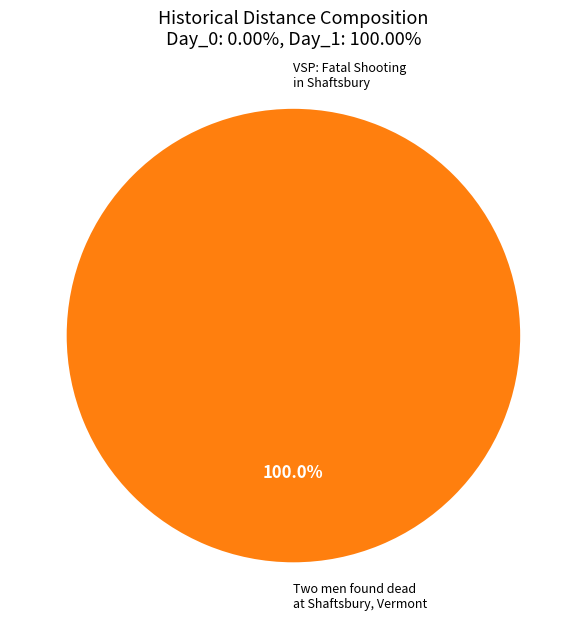

Count the number of slices in the pie.

2